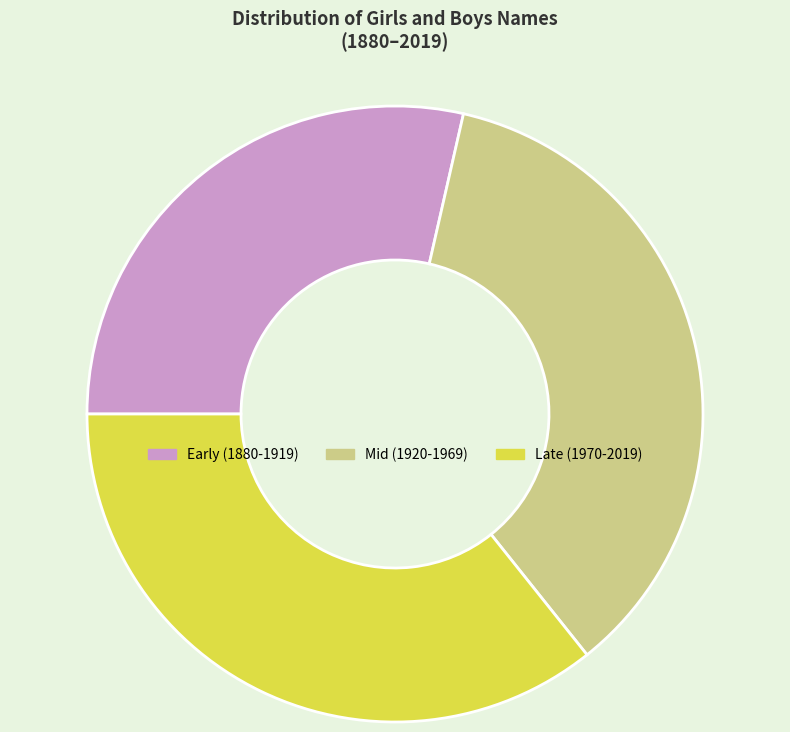

Is there a majority slice in this chart?

No